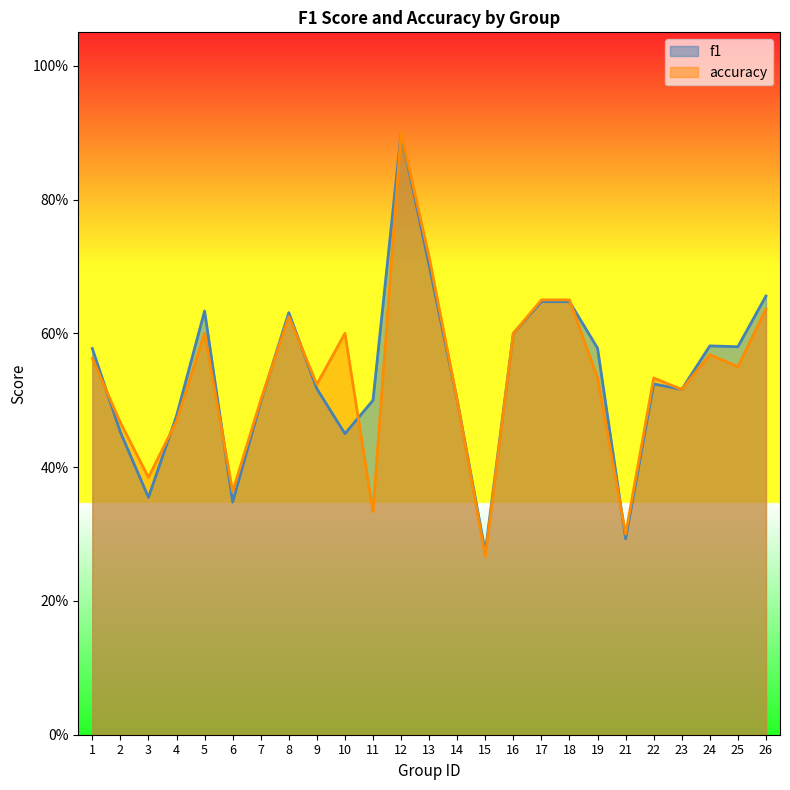

How many times do f1 and accuracy cross each other?

9